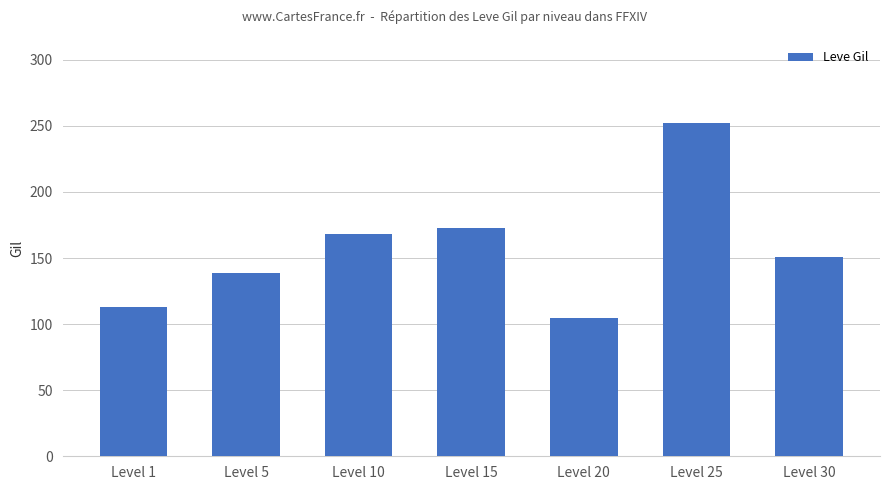

What is the smallest value displayed?

105